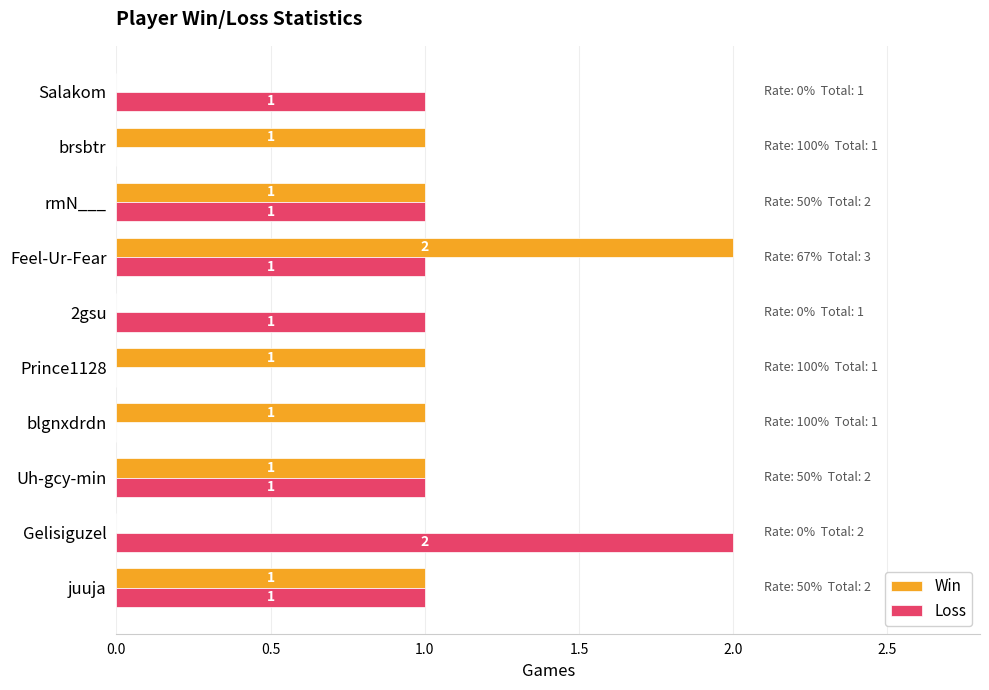

How many Loss values are between 0 and 1?

9